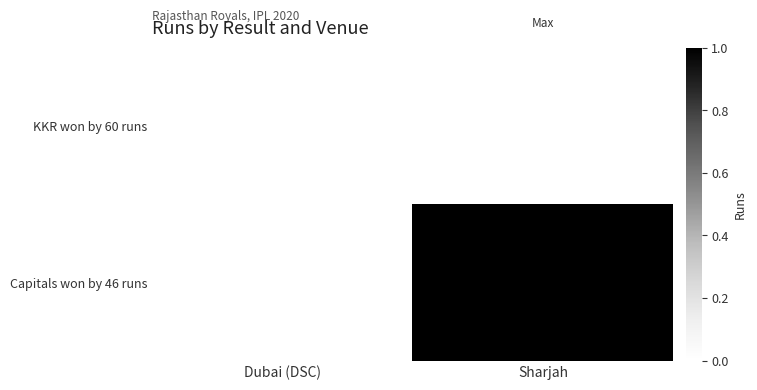

Rank the series by their average value, from lowest to highest.

KKR won by 60 runs, Capitals won by 46 runs